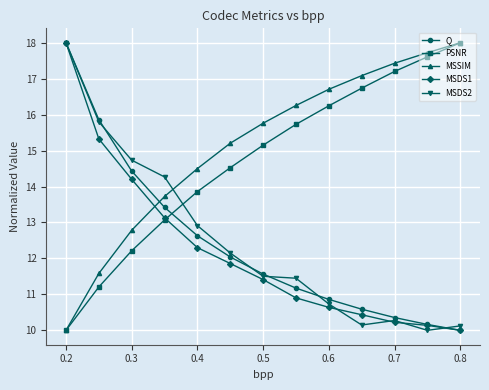

After their last crossing, which series has the higher values: PSNR or MSDS2?

PSNR